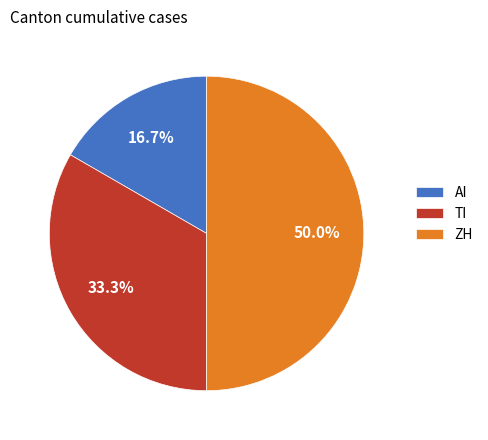

What is the ratio of the value at ZH to the value at TI?

1.5